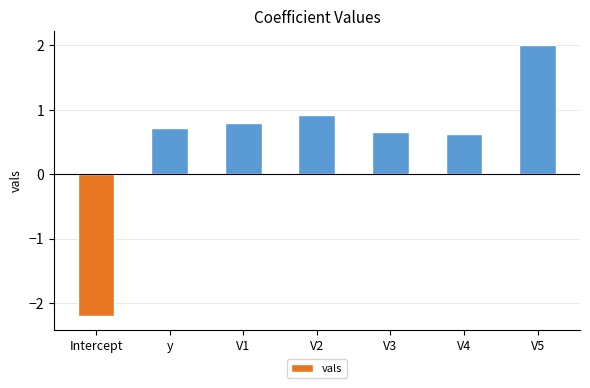

Which has a higher value, V1 or y?

V1